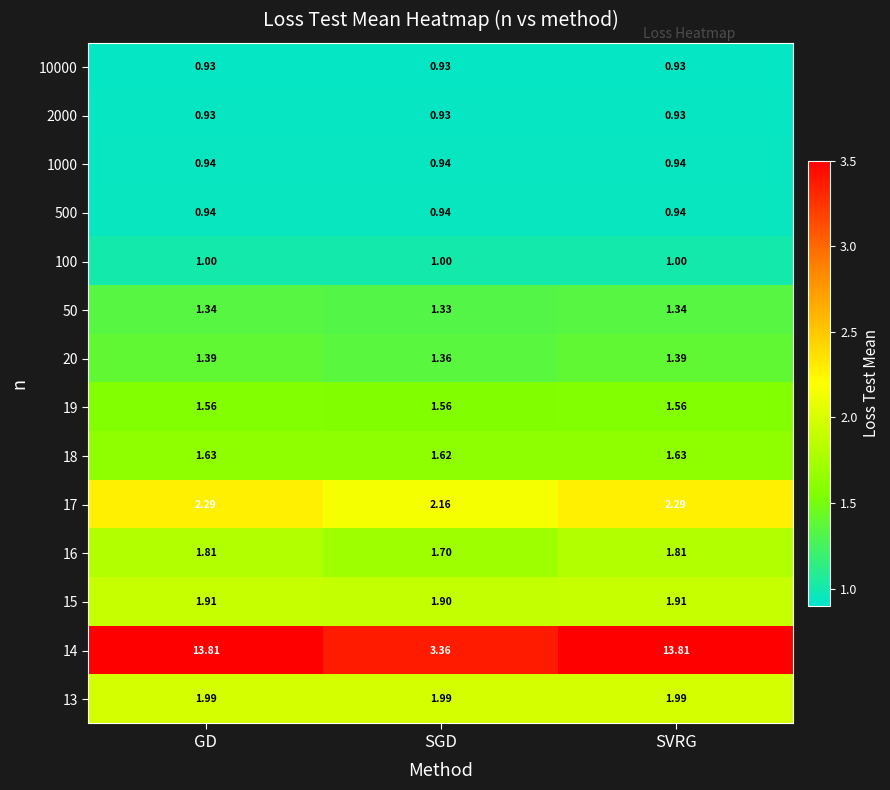

Which series has the largest range (max minus min)?

14